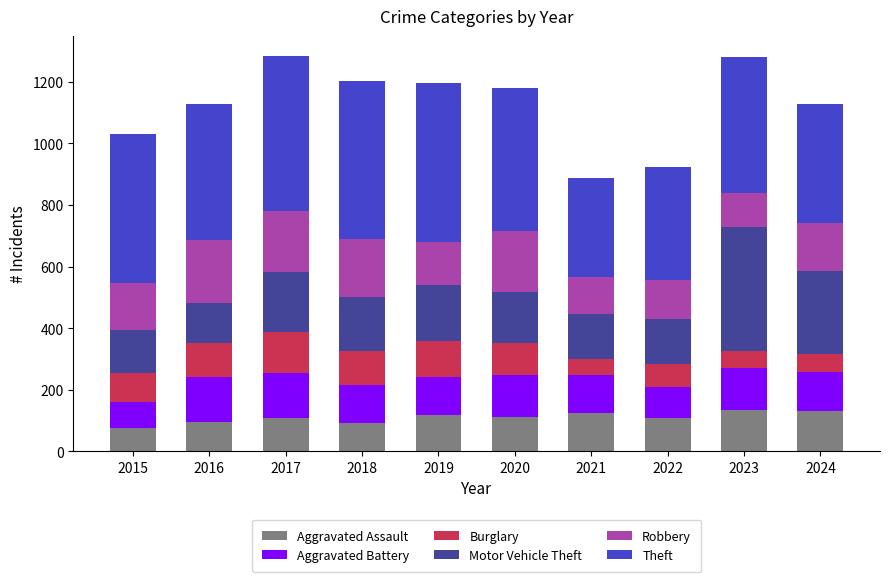

Count the number of data series in this chart.

6